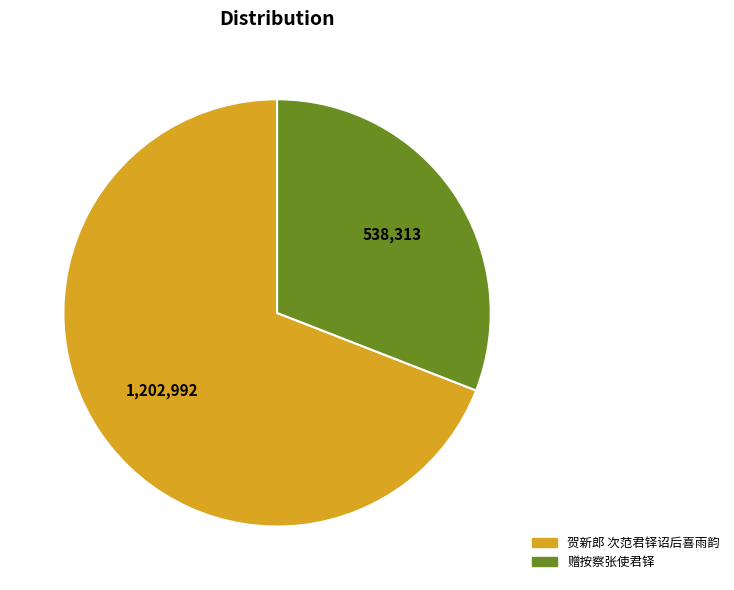

Does 赠按察张使君铎 account for over 50% of the chart?

No